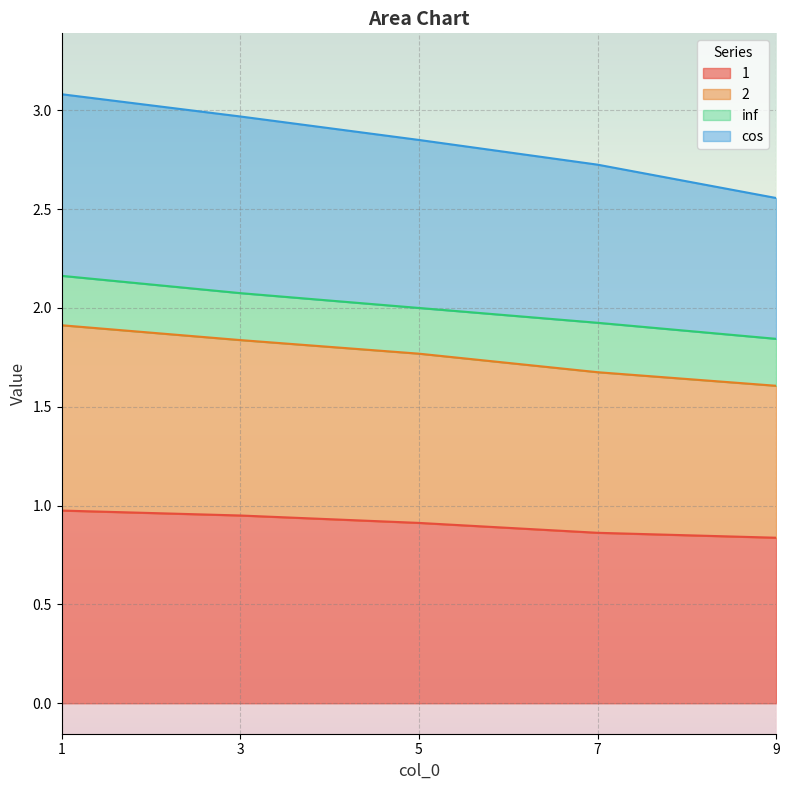

Between 3 and 9, which is larger?

3